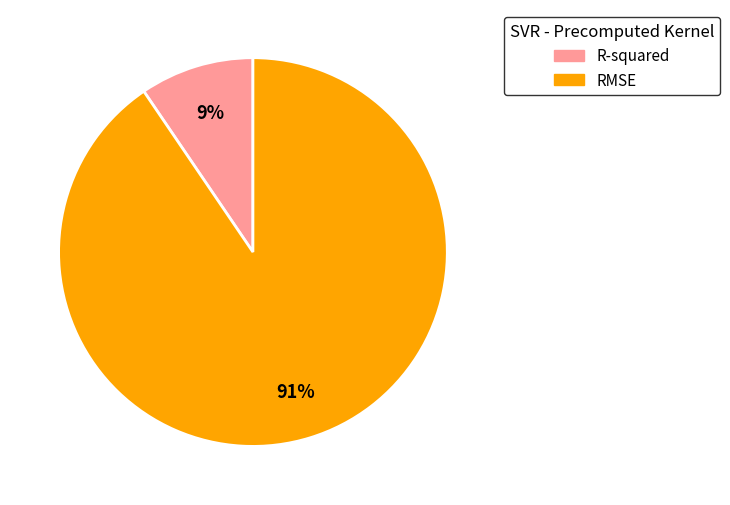

How many segments does this pie chart have?

2